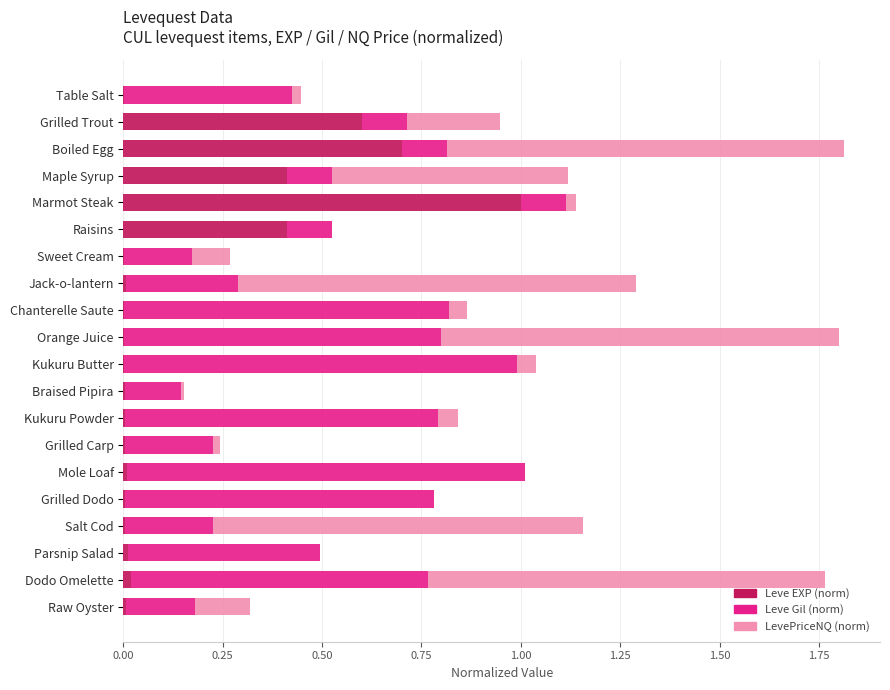

True or false: Leve EXP (norm) has a value of 1.0 at Marmot Steak.

True